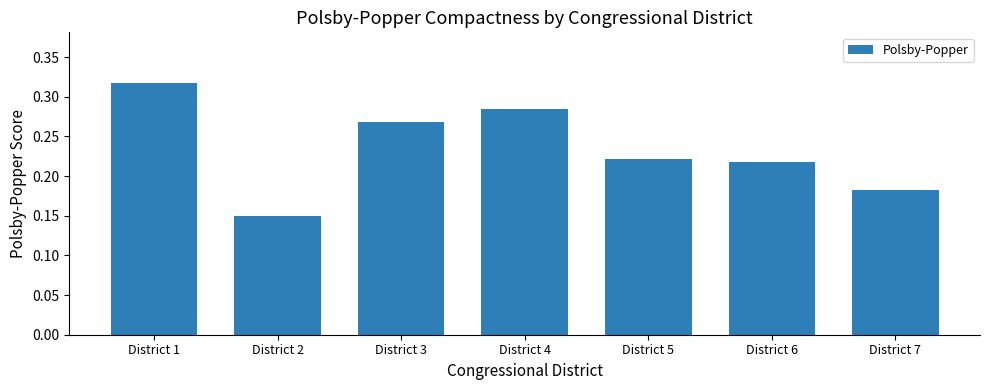

List the labels in order of value, largest first.

District 1, District 4, District 3, District 5, District 6, District 7, District 2